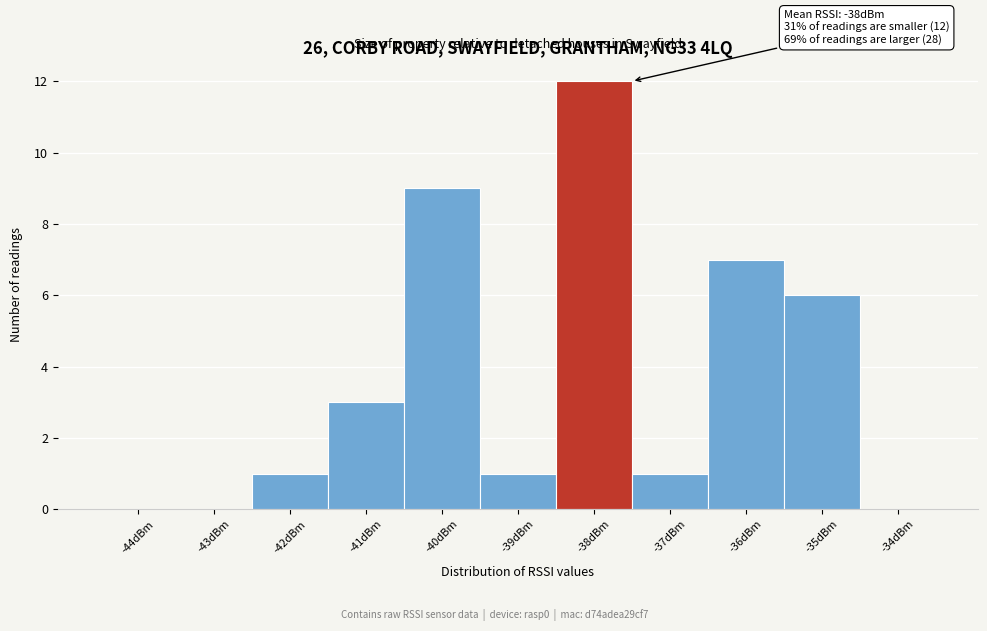

Over which range of the x-axis is the bar tallest?

-38.5 to -37.5